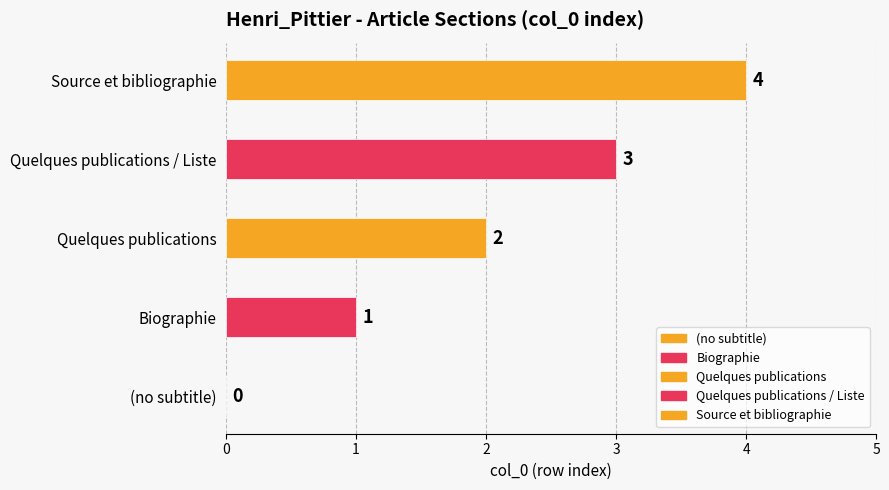

What is the sum of the values at Biographie and Quelques publications / Liste?

4